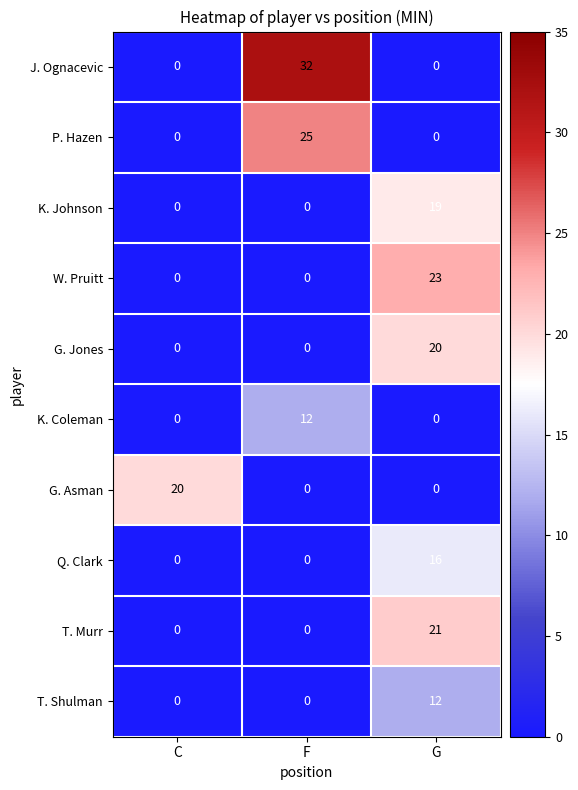

True or false: G. Jones has a value of 0 at C.

True